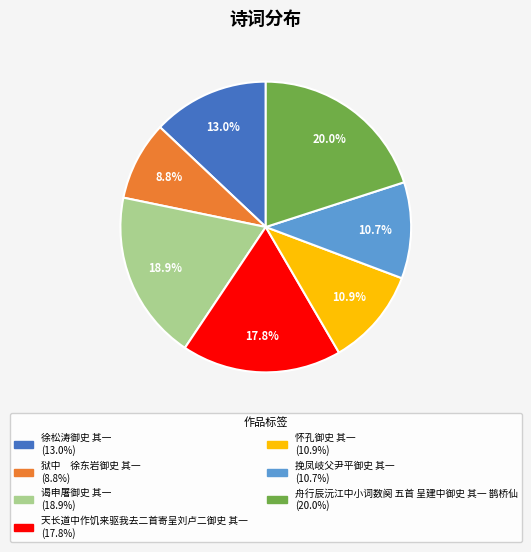

How many segments does this pie chart have?

7